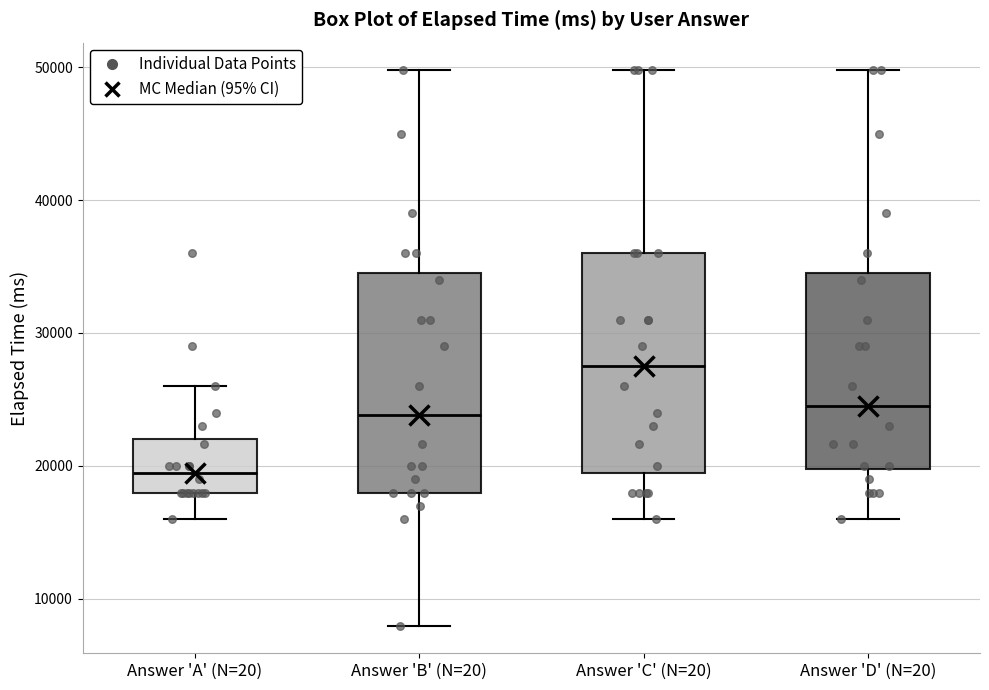

Where does the median line of the box for Answer 'A' (N=20) sit on the y-axis? The values are not printed on the chart, so give them approximately, as read against the axis.

20000